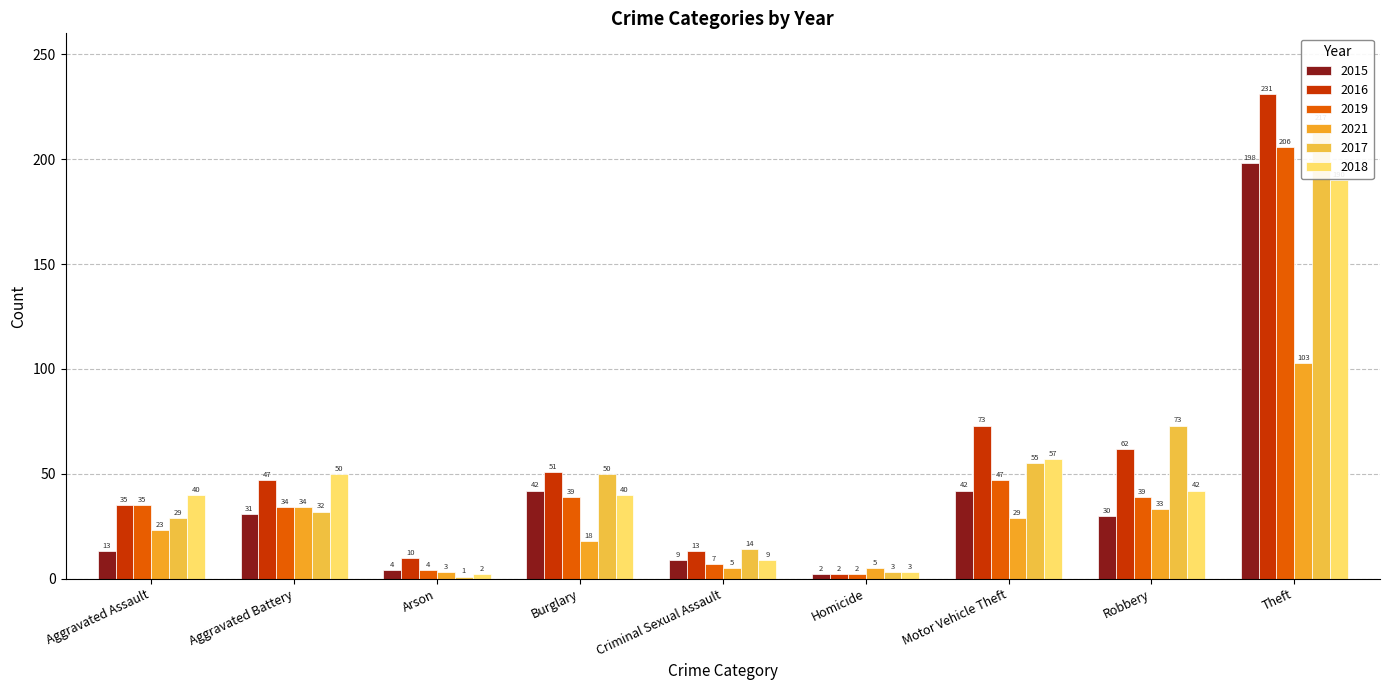

What is the label of the 6th bar from the left?

Homicide